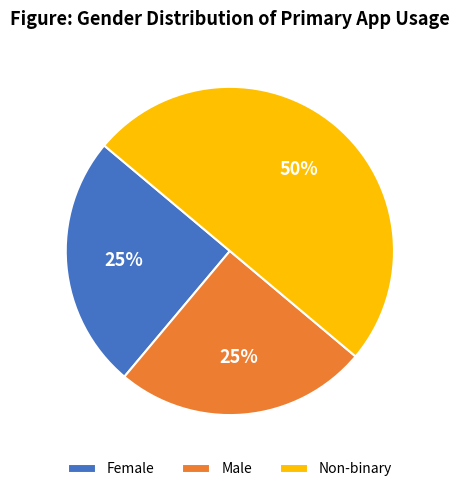

Does Male account for over 50% of the chart?

No